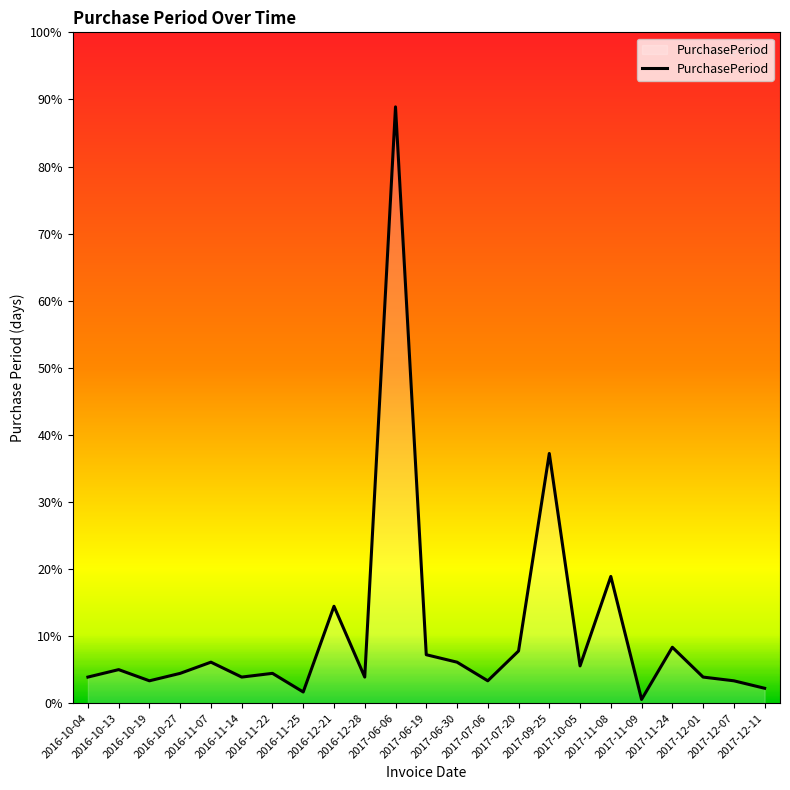

Does the chart display data point markers on the line(s)?

No